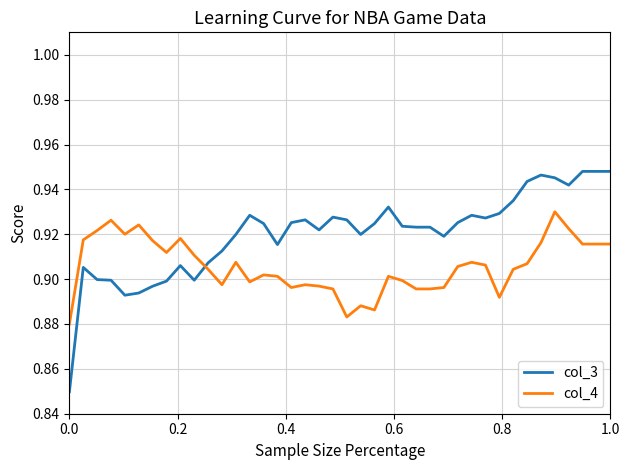

Rank the series by their maximum value, from highest to lowest.

col_3, col_4